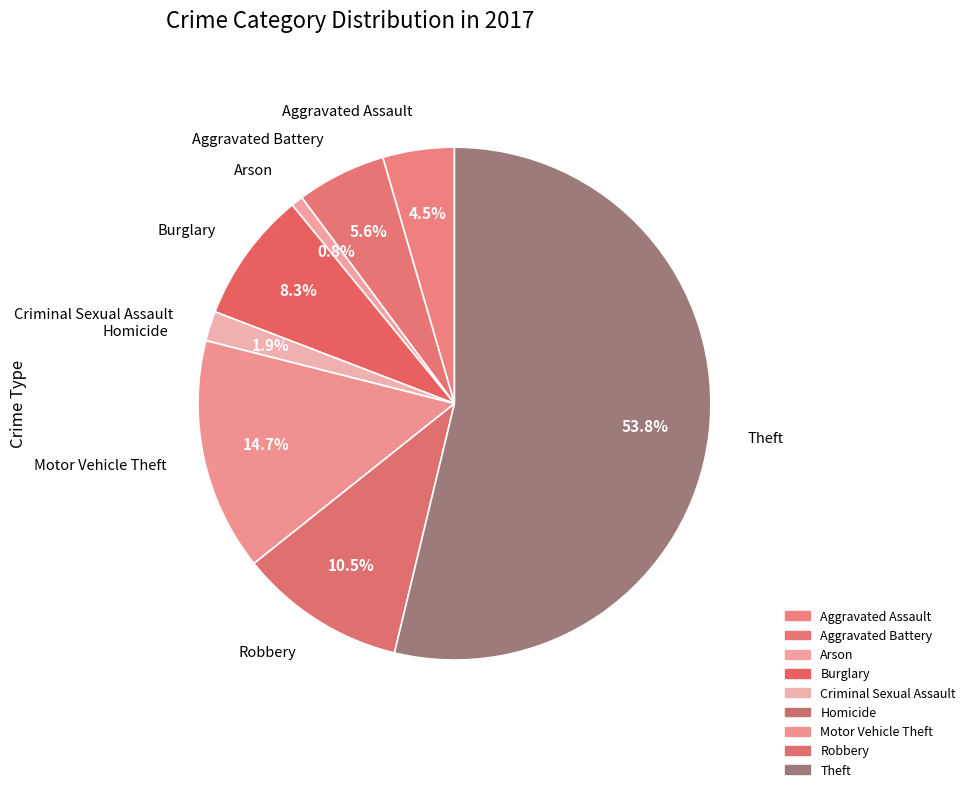

Which category has the biggest portion of the pie?

Theft